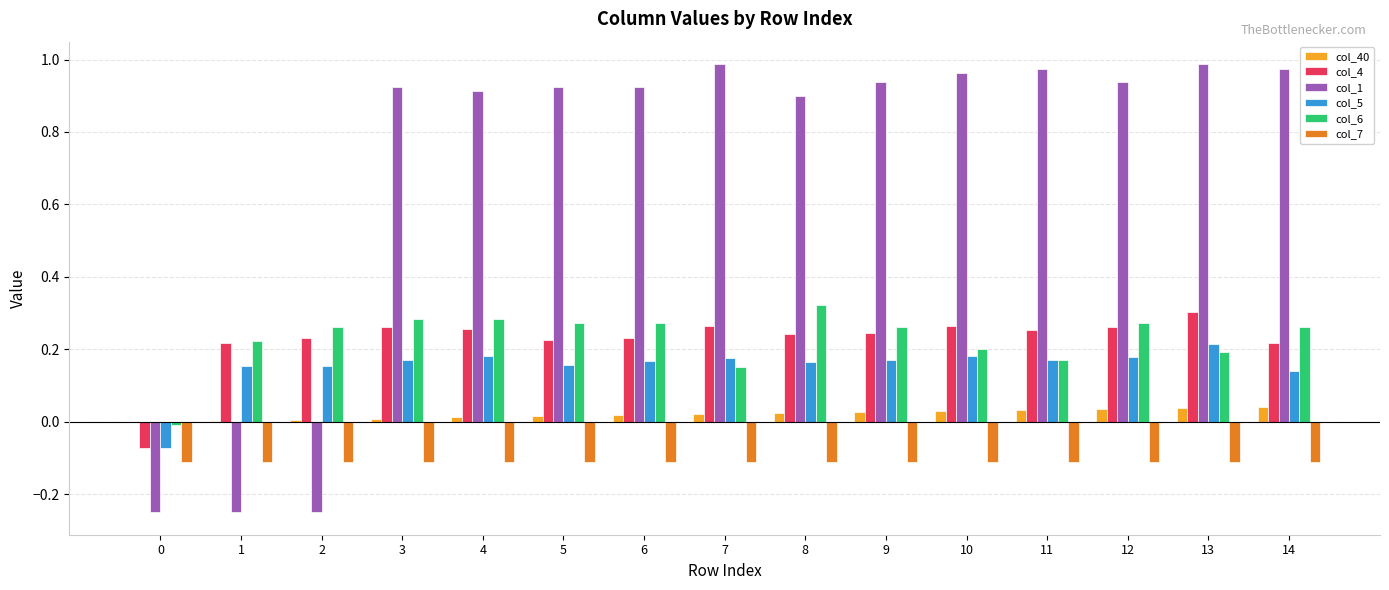

Count the number of data series in this chart.

6